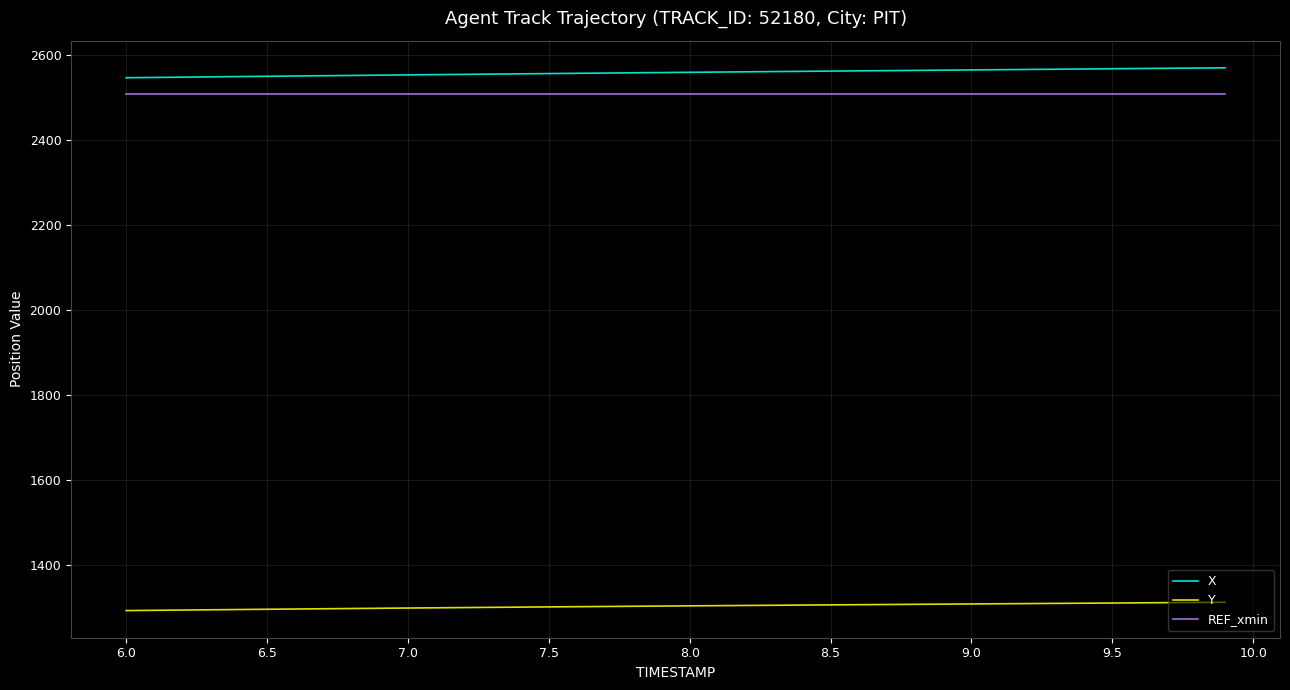

True or false: REF_xmin and Y intersect in this chart.

False